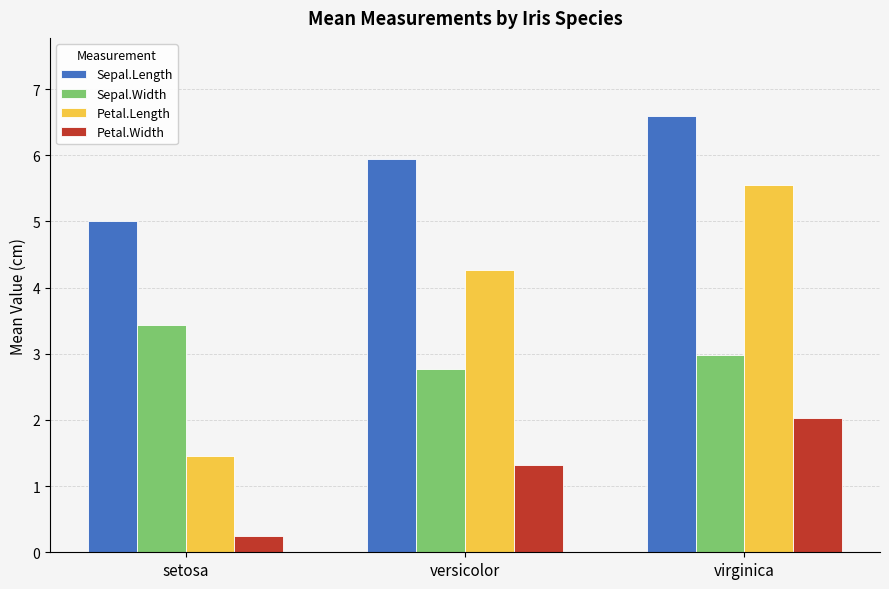

How many values in the Petal.Length series are below 4?

1